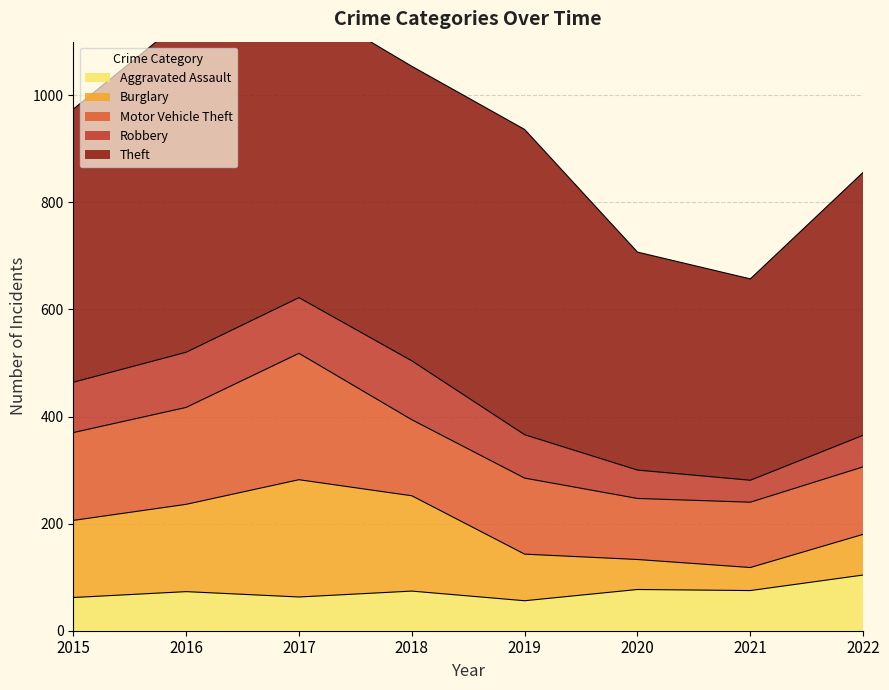

Rank the categories by Aggravated Assault value from highest to lowest.

2022, 2020, 2021, 2018, 2016, 2017, 2015, 2019